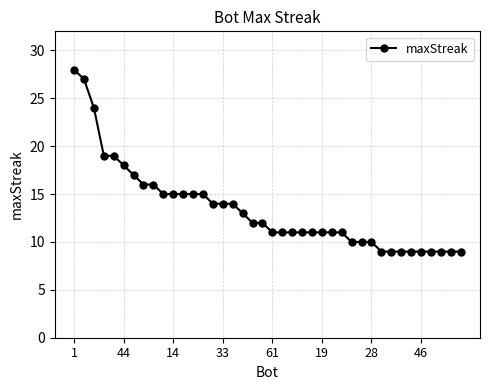

Does the chart display data point markers on the line(s)?

Yes